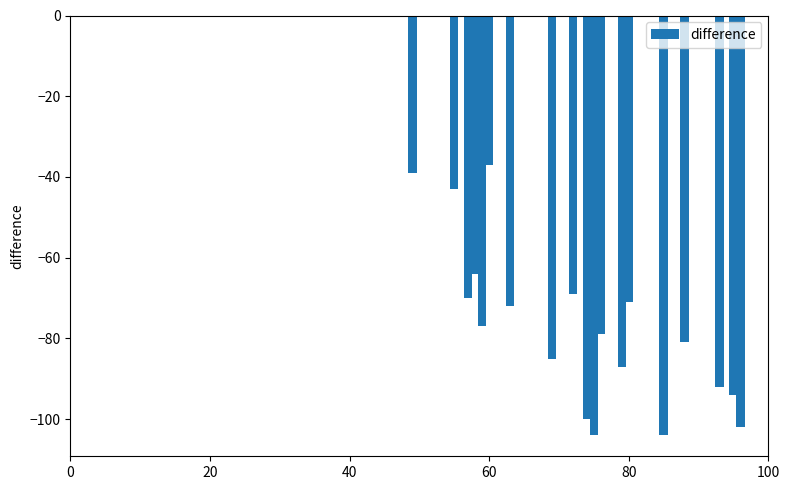

What is the smallest value displayed?

-104